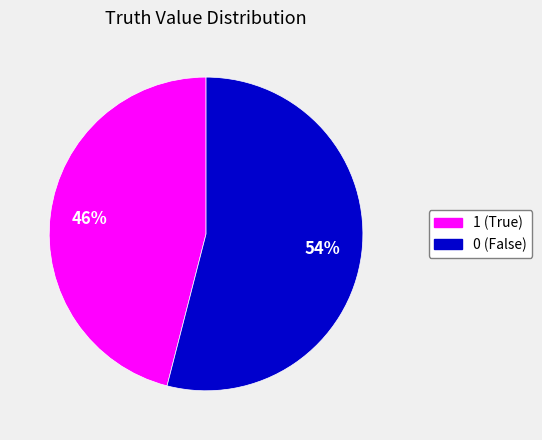

The 1 slice represents 46% of the pie. True or false?

True